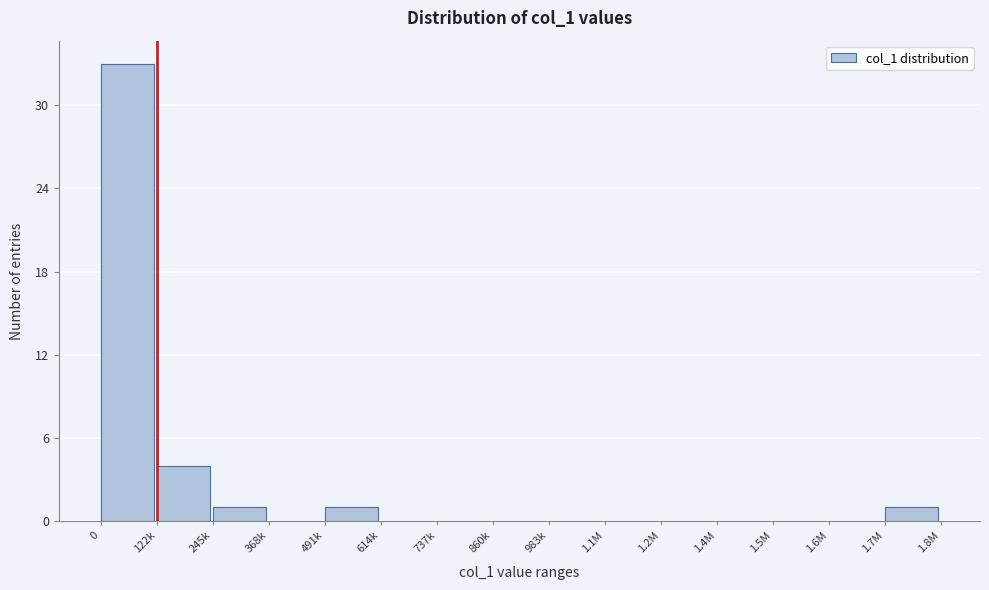

Reading left to right, what are all the values shown in this chart?

0=33	122k=4	245k=1	368k=0	491k=1	614k=0	737k=0	860k=0	983k=0	1.1M=0	1.2M=0	1.4M=0	1.5M=0	1.6M=0	1.7M=1